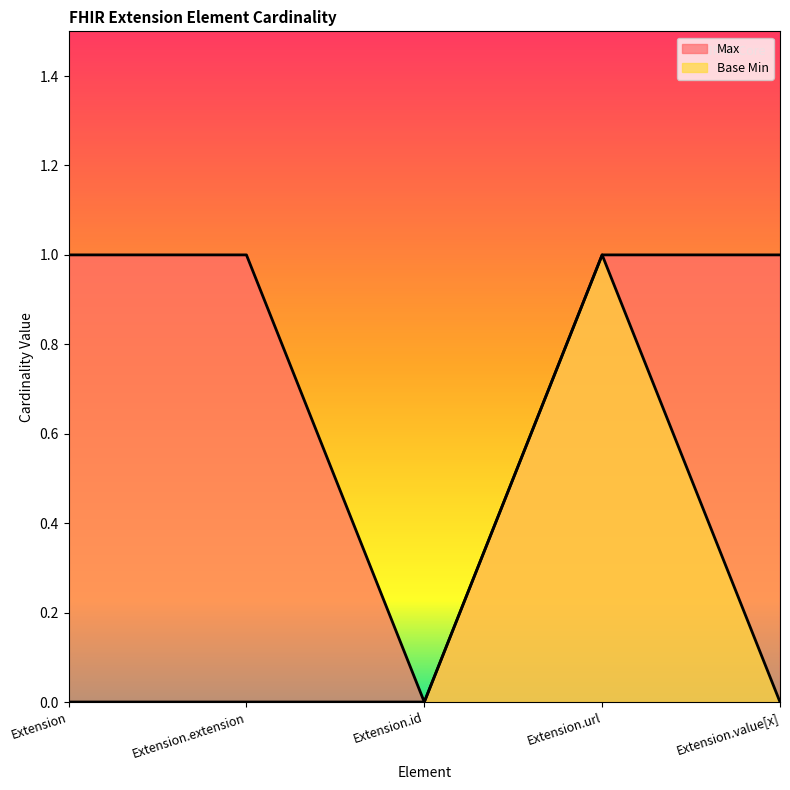

How many data points in Max are less than 1?

1